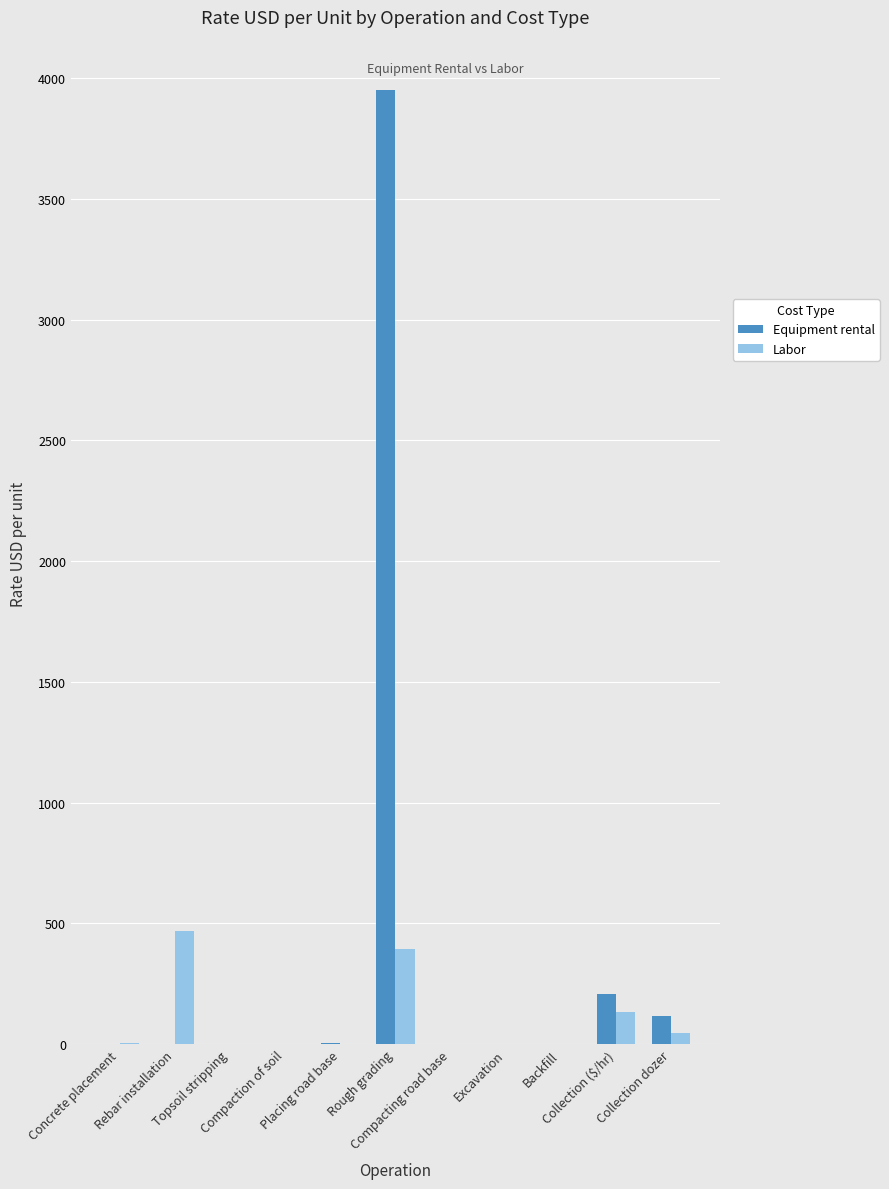

What is the maximum value for Equipment rental?

3950.0